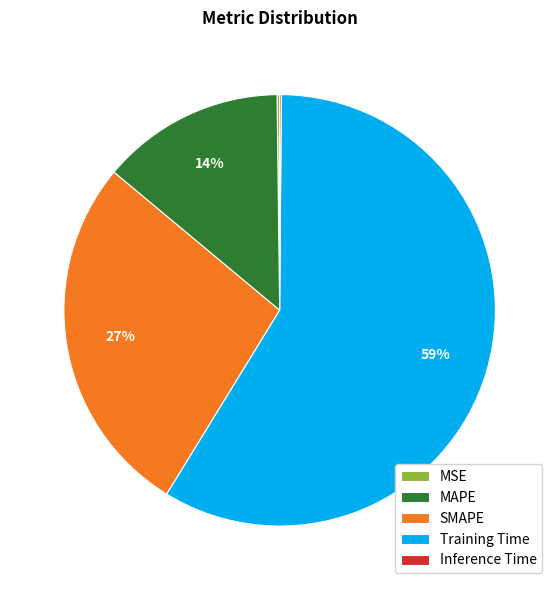

The Training Time slice represents 59% of the pie. True or false?

True